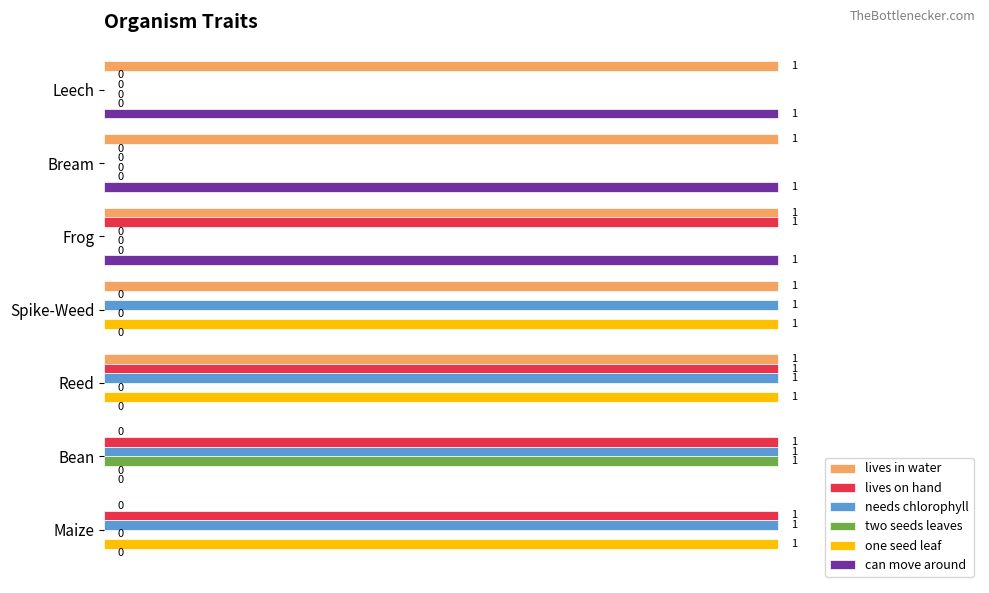

True or false: lives in water has a value of 1 at Reed.

True